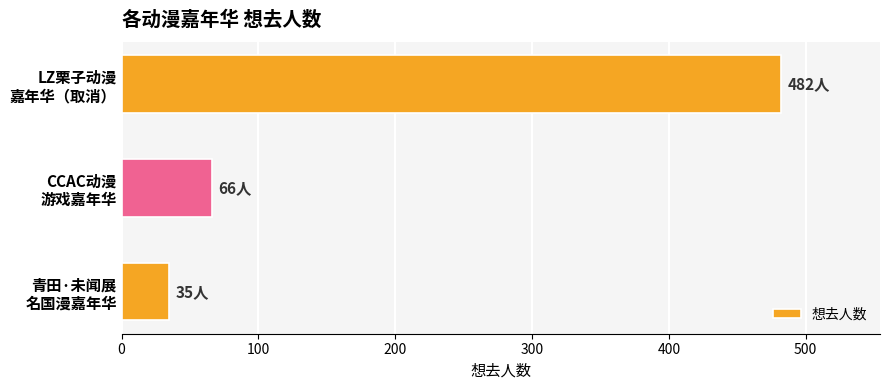

What is the average value?

194